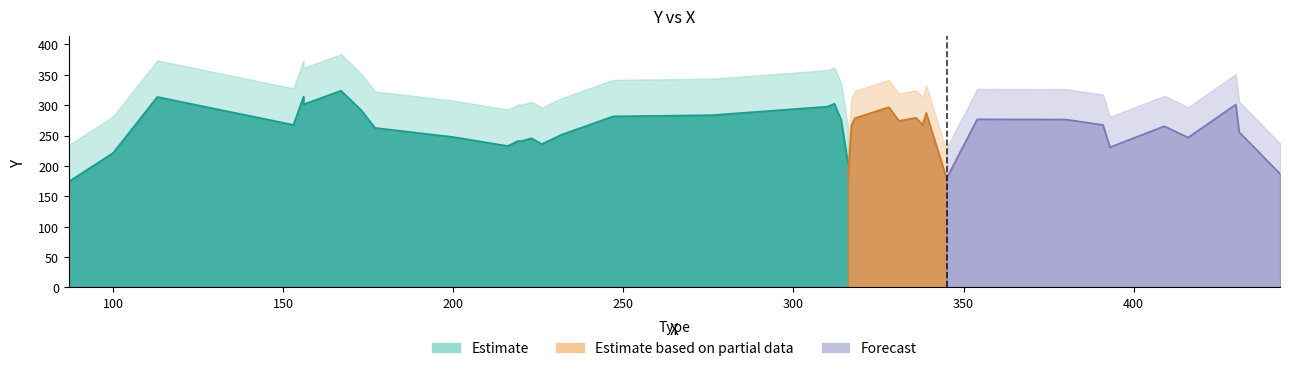

What is the value of the 37th point from the left?

353